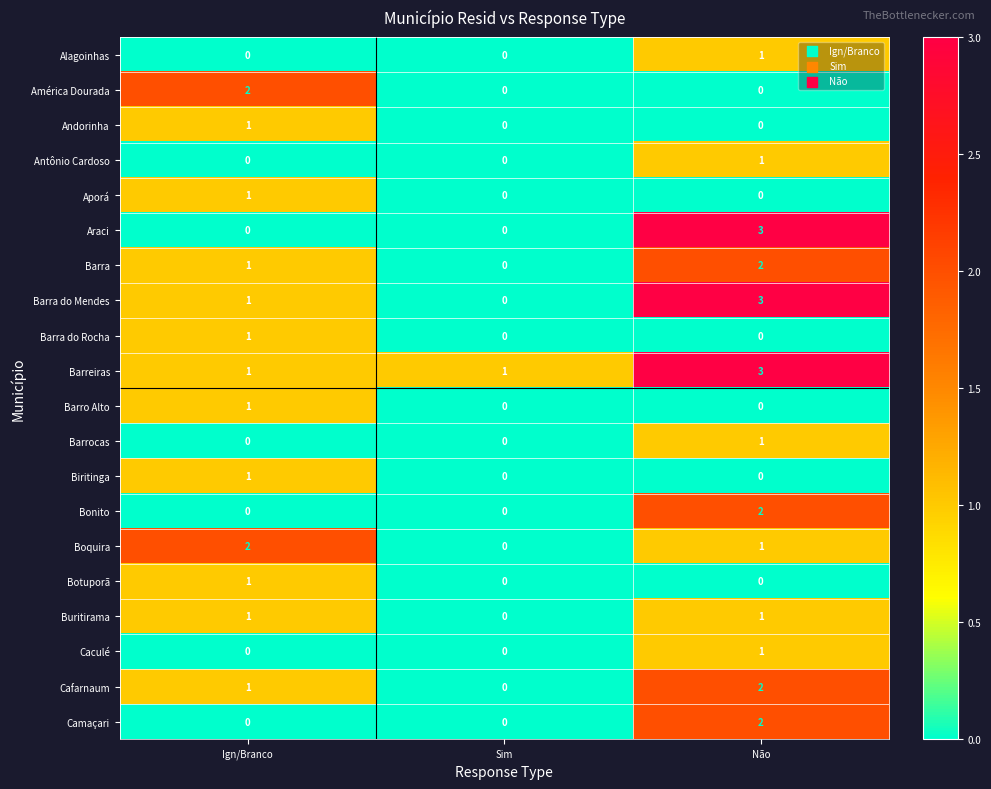

What is the difference between the highest and lowest values at Não?

3